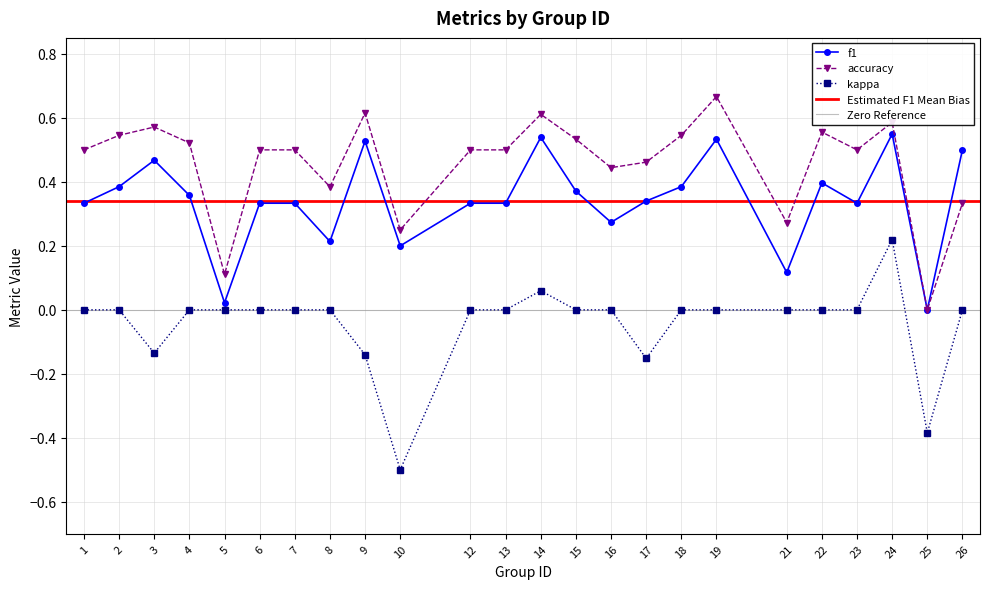

What is the value of the accuracy point at the 8th from the left?

0.4